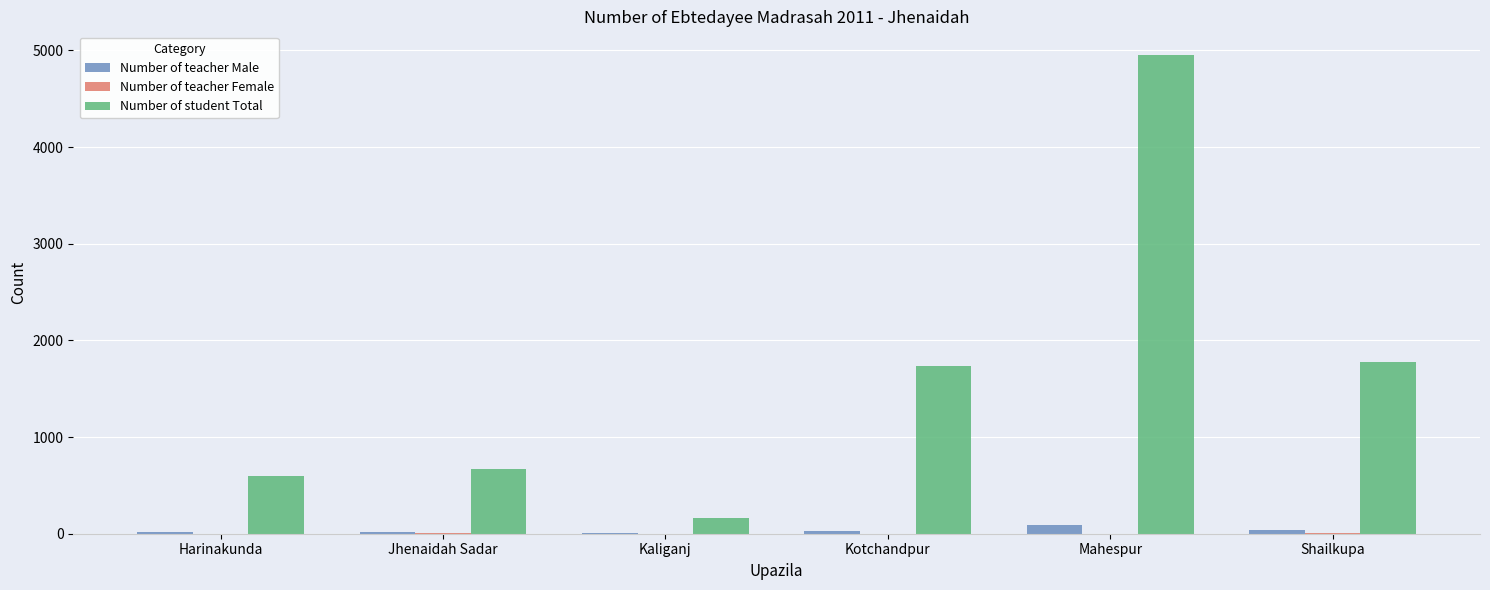

What is the greatest value displayed?

4950